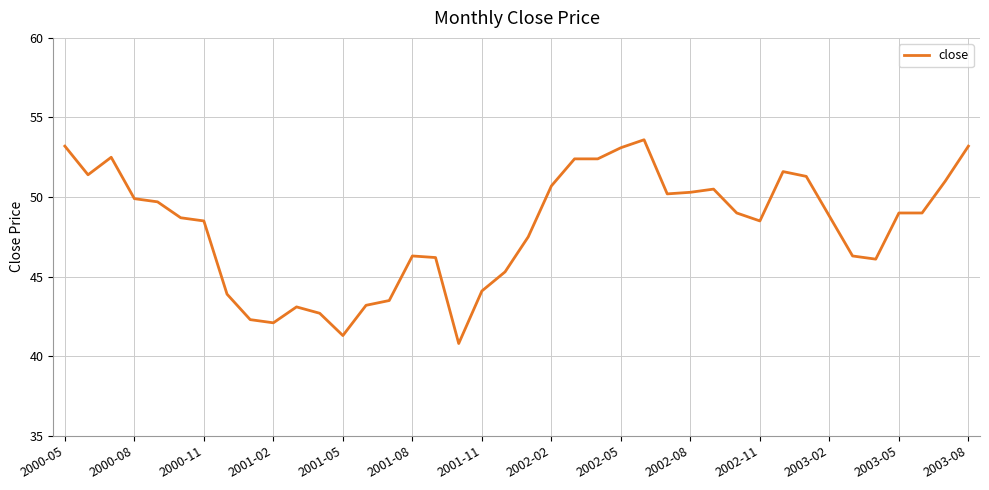

What is the difference between the maximum and minimum values?

12.8